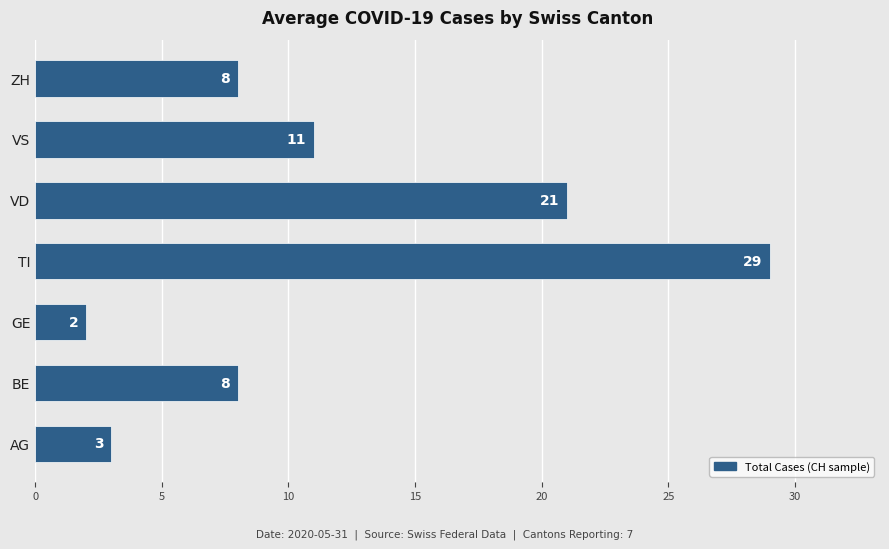

What is the approximate value at VS, to the nearest 5?

10